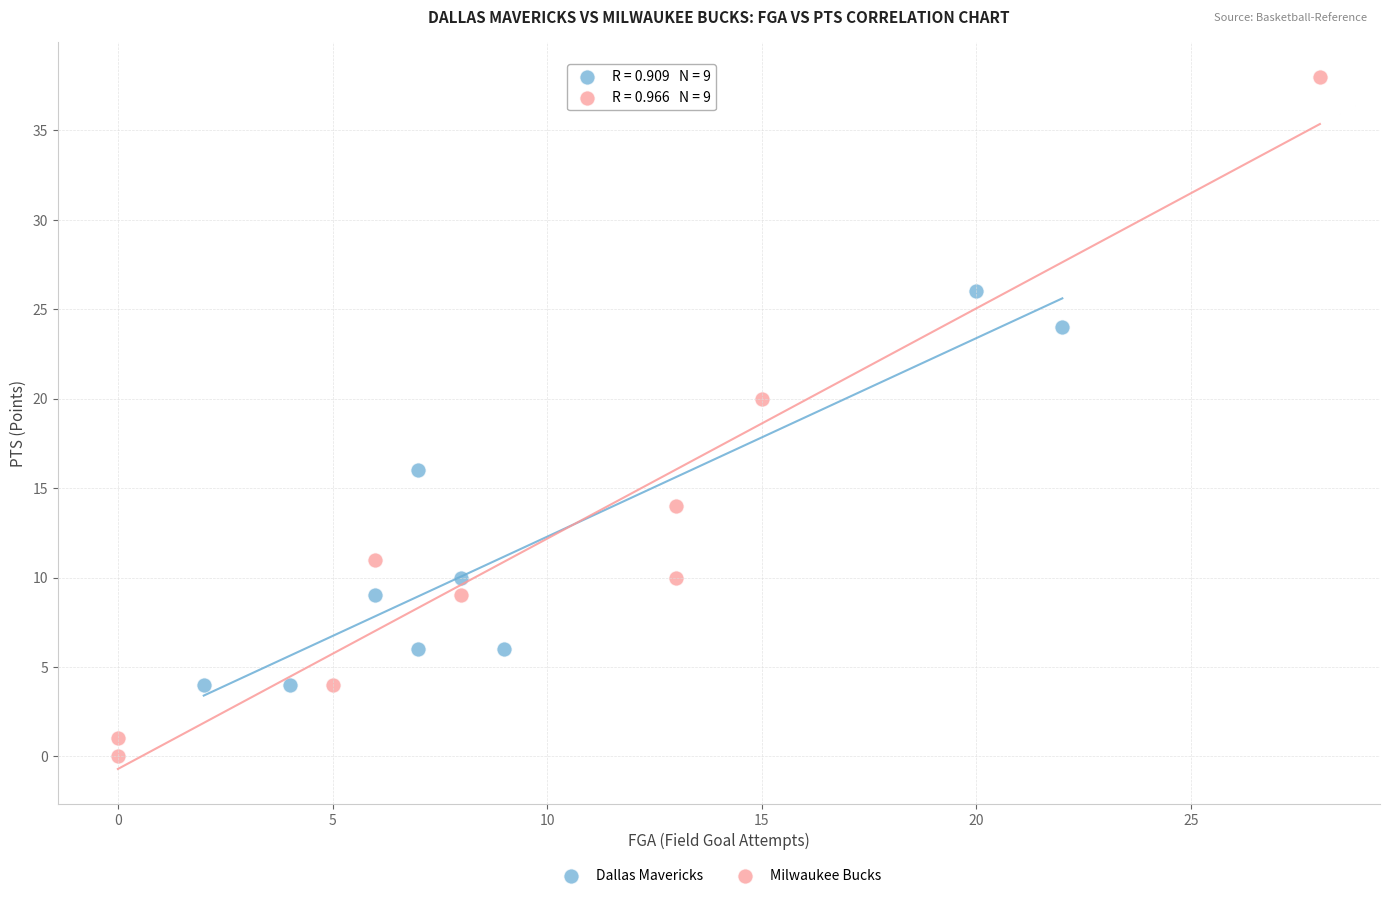

Which series has the largest Y range (max minus min)?

Milwaukee Bucks